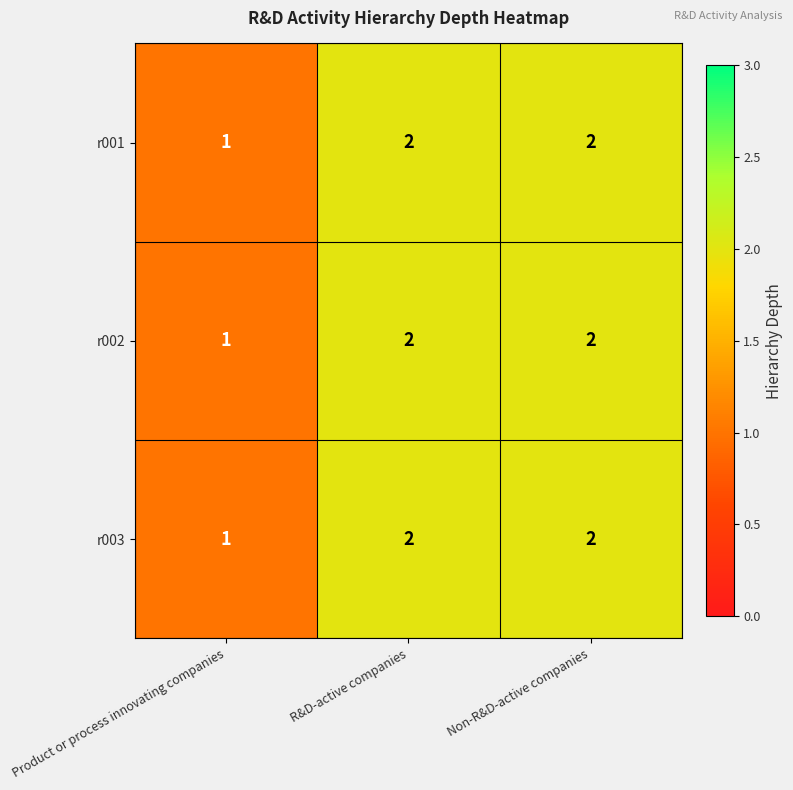

What is the sum of all r003 values?

5